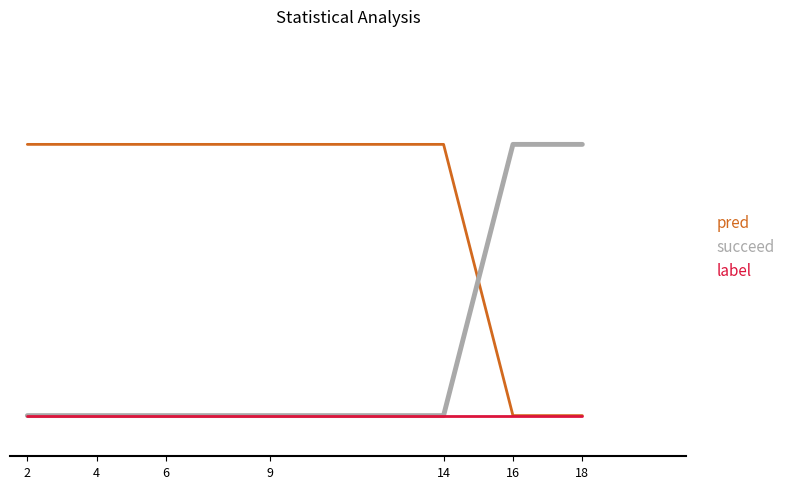

True or false: pred and succeed intersect in this chart.

True